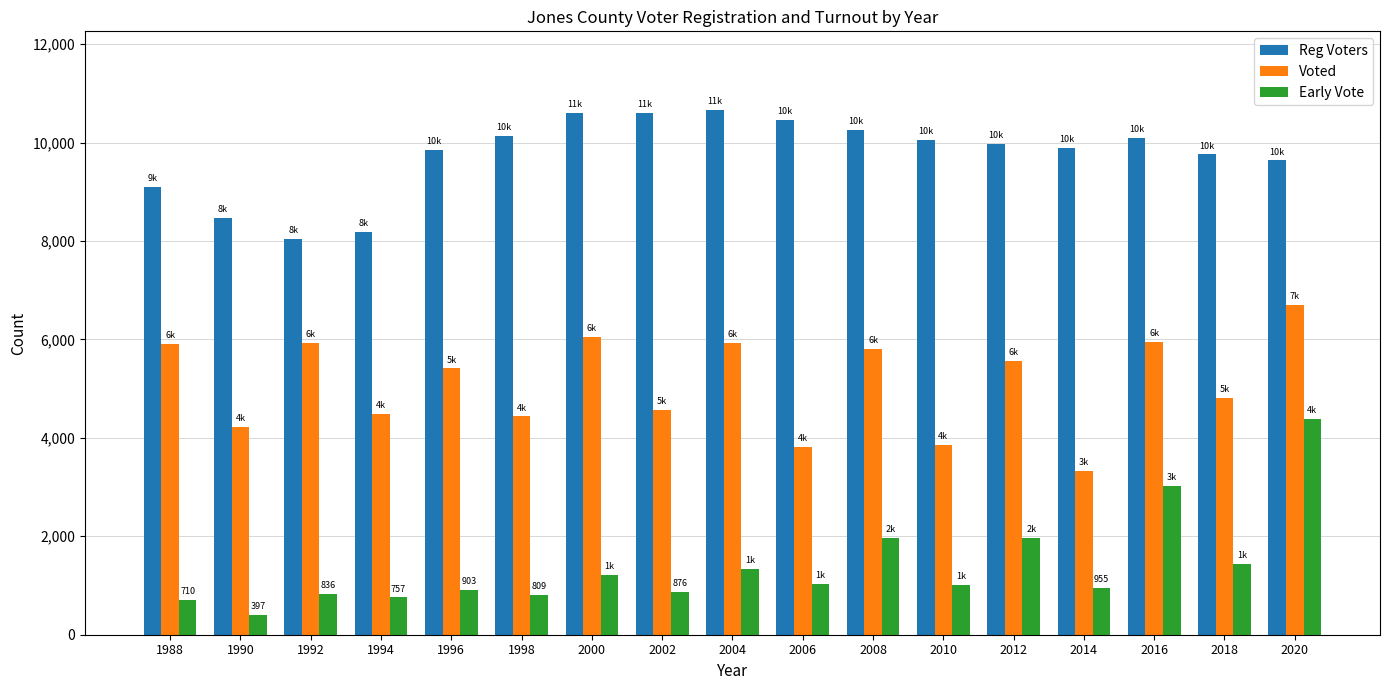

Which category has the lowest value in the Early Vote series?

1990